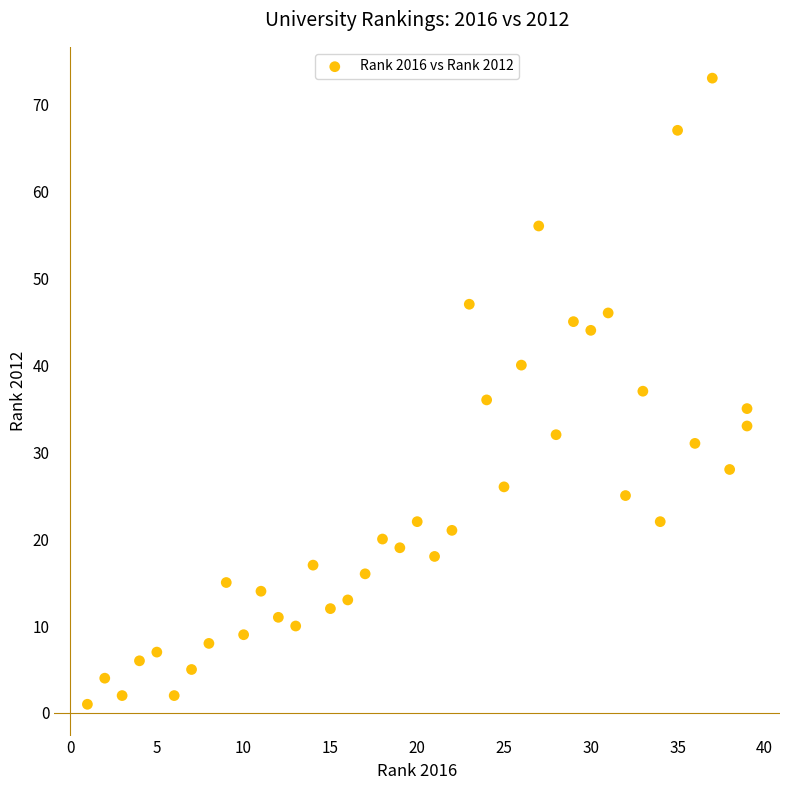

What is the range of X values (max minus min)?

38